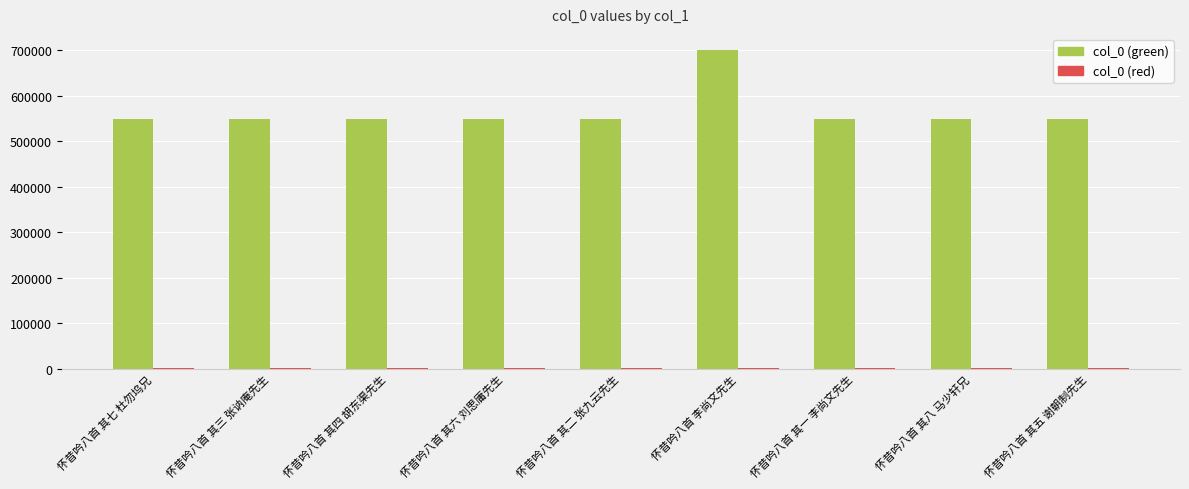

What is the total value across all series at 怀昔吟八首 其一 李尚文先生?

550375.6